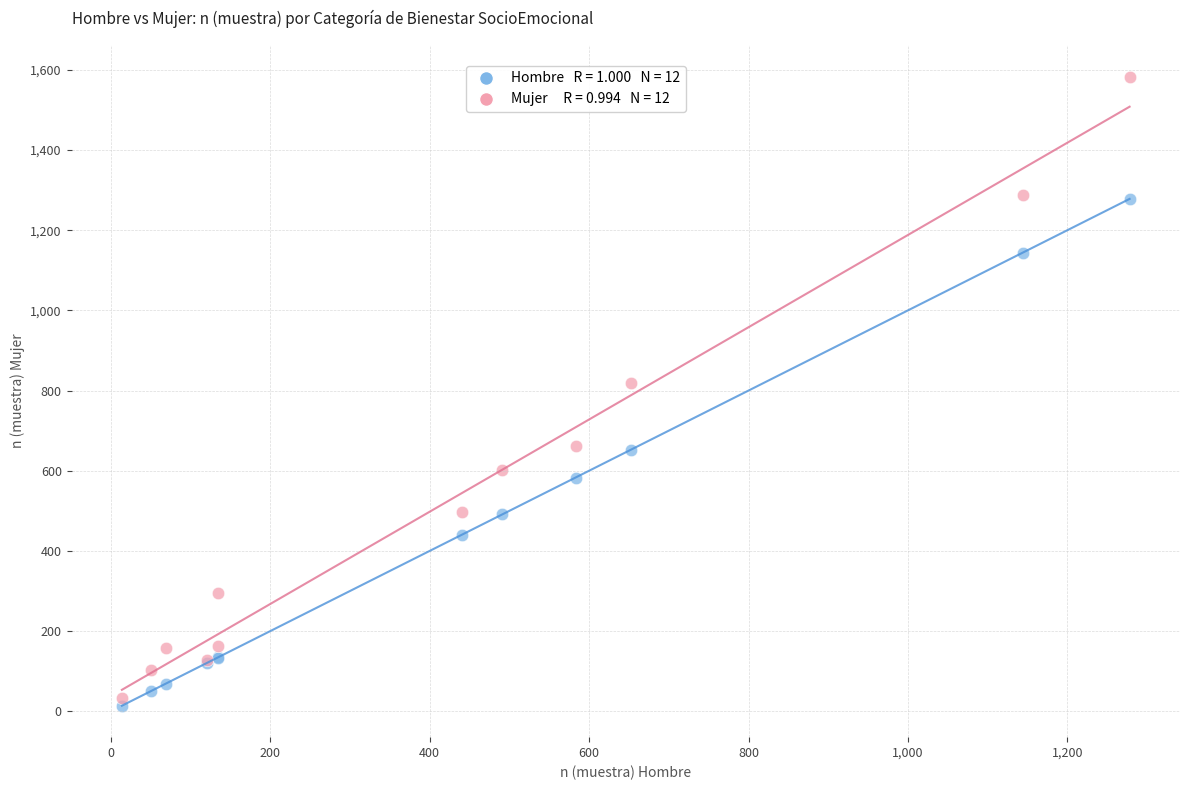

Across all series, what Y value is closest to 798?

819